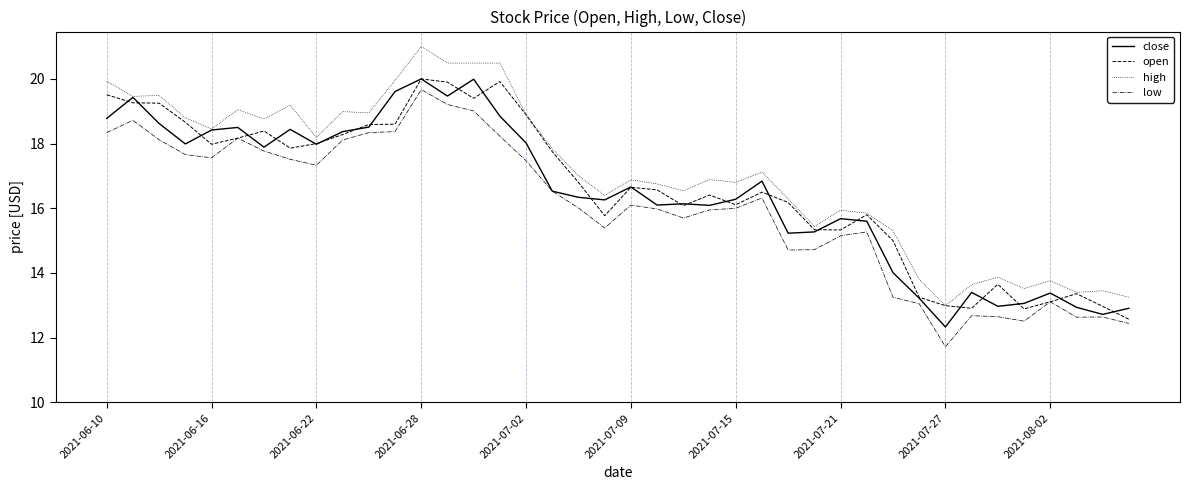

What is the difference between the highest and lowest values at 2021-07-15?

0.8